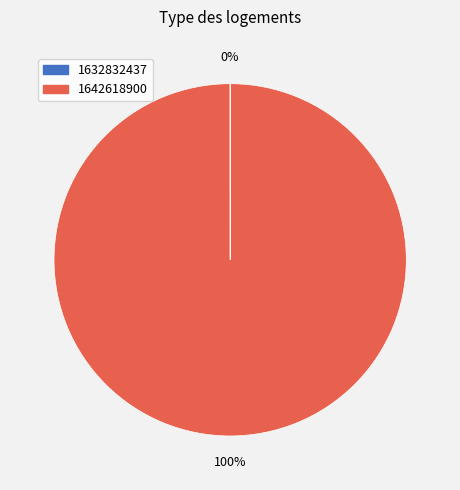

Which category accounts for the majority?

1642618900